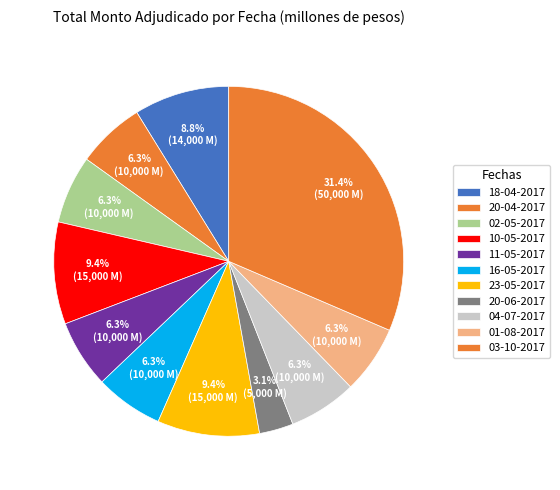

Is it true that 23-05-2017 is 18% of the pie?

False